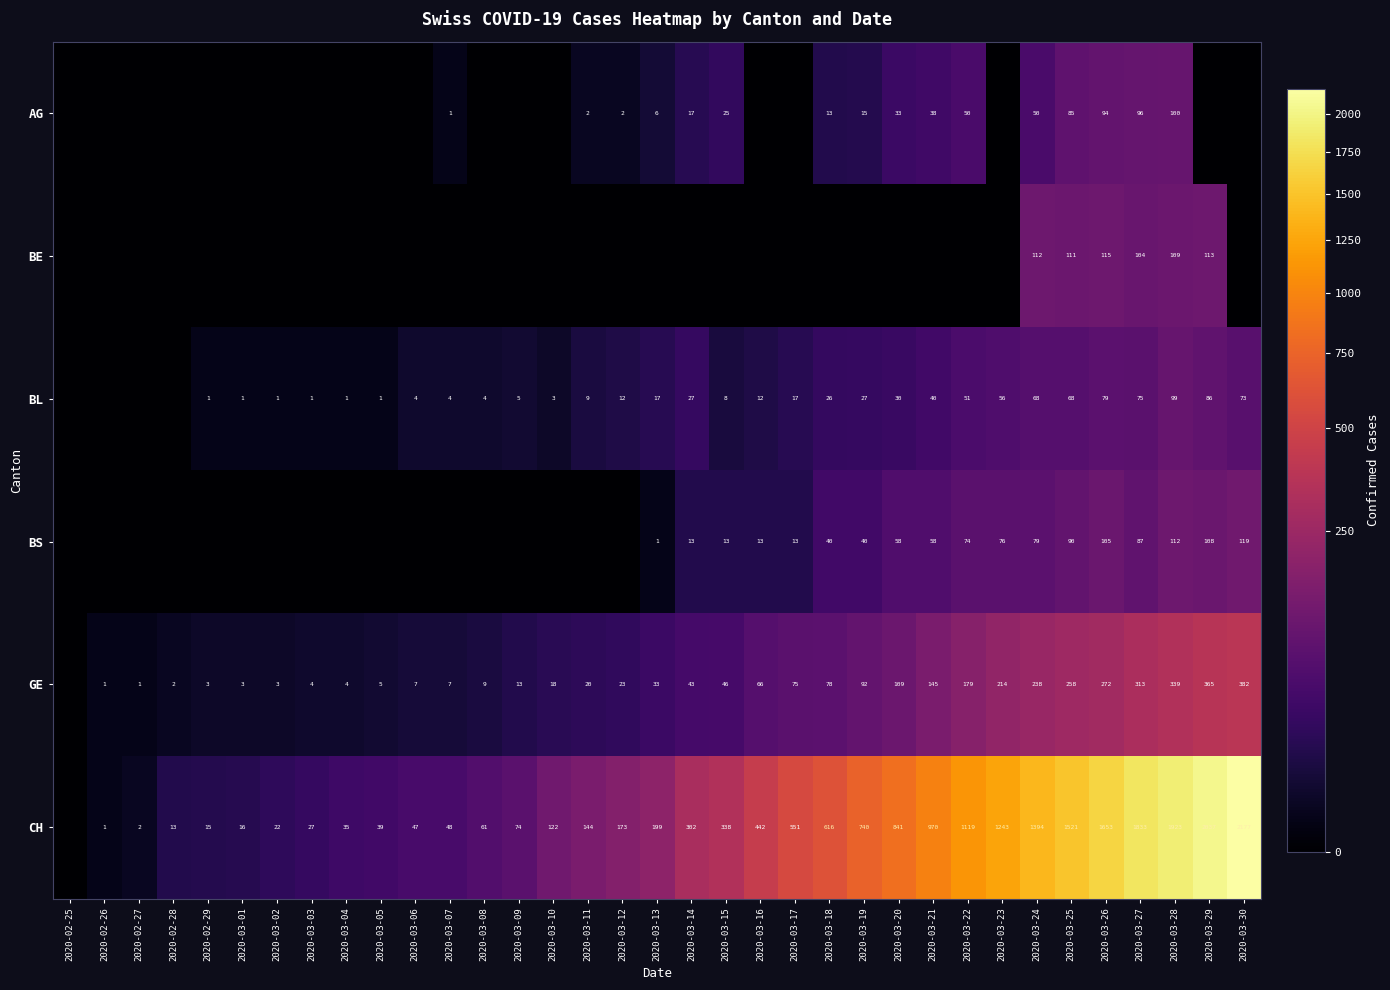

What is the difference between the highest and lowest values at 2020-03-04?

35